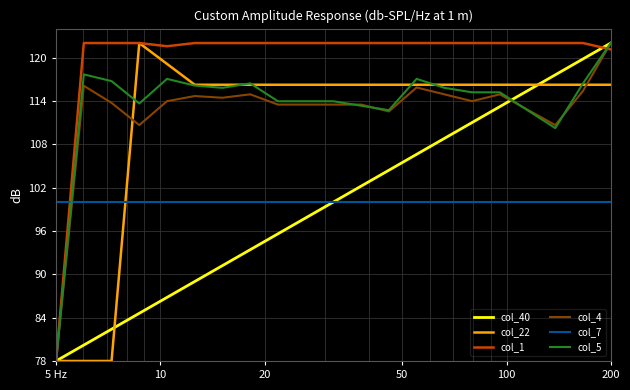

Which series has the largest total across all categories?

col_1